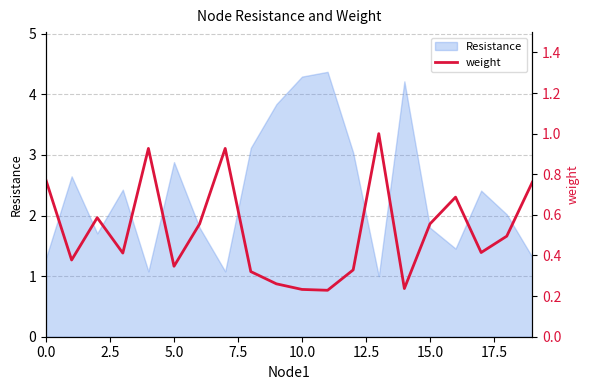

What is the lowest value of the Resistance series?

1.0